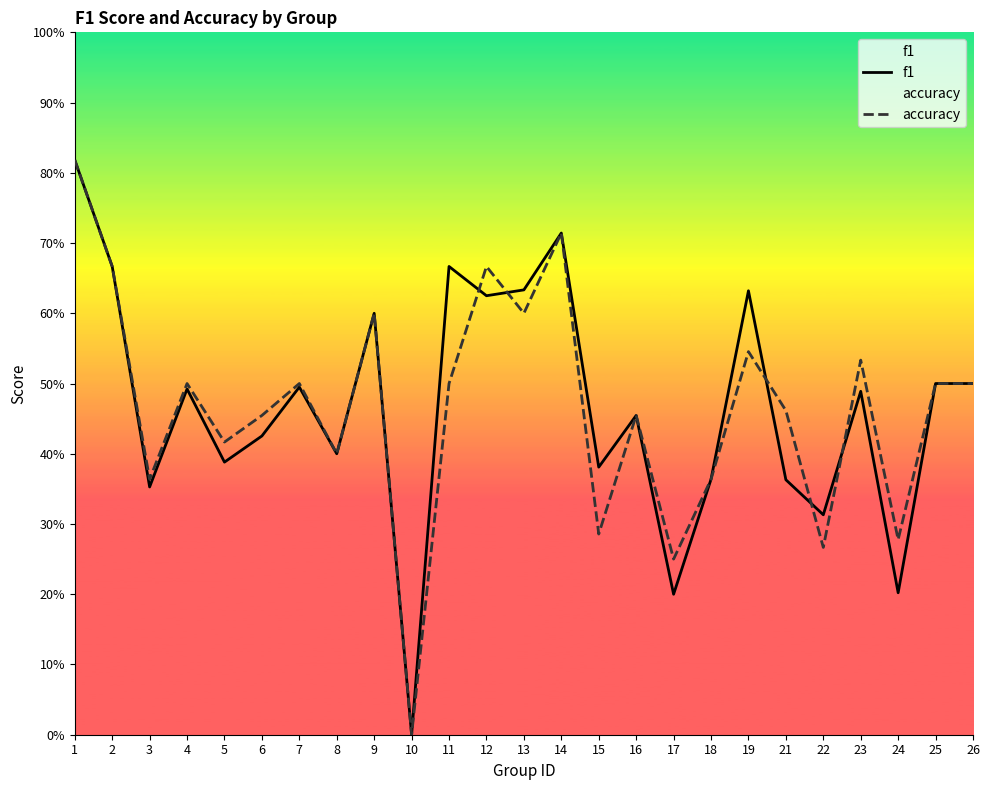

At which category does f1 reach its first local peak?

4